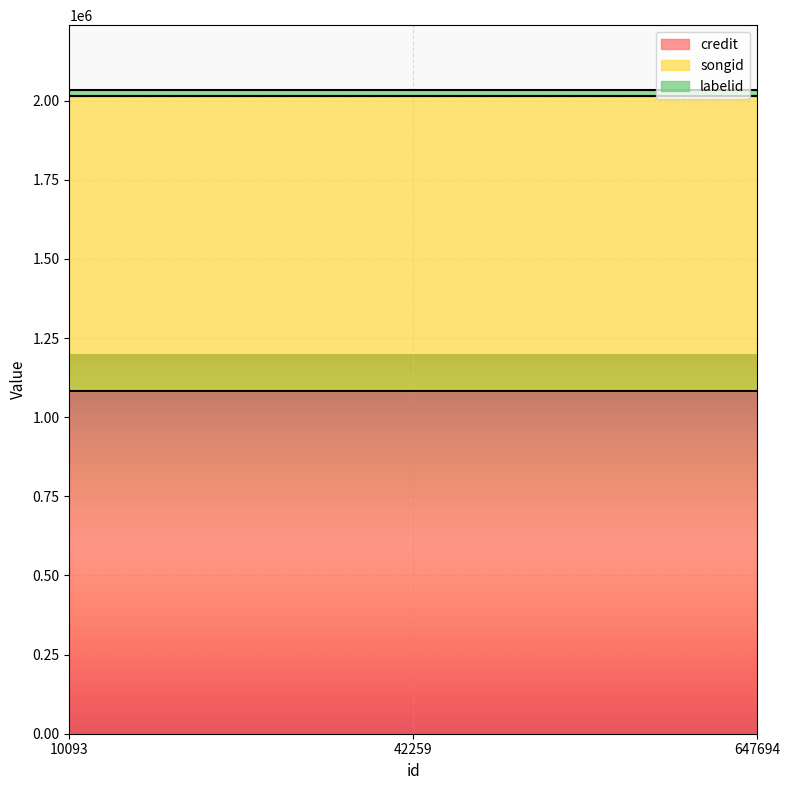

List the labels in order of labelid value, largest first.

10093, 42259, 647694